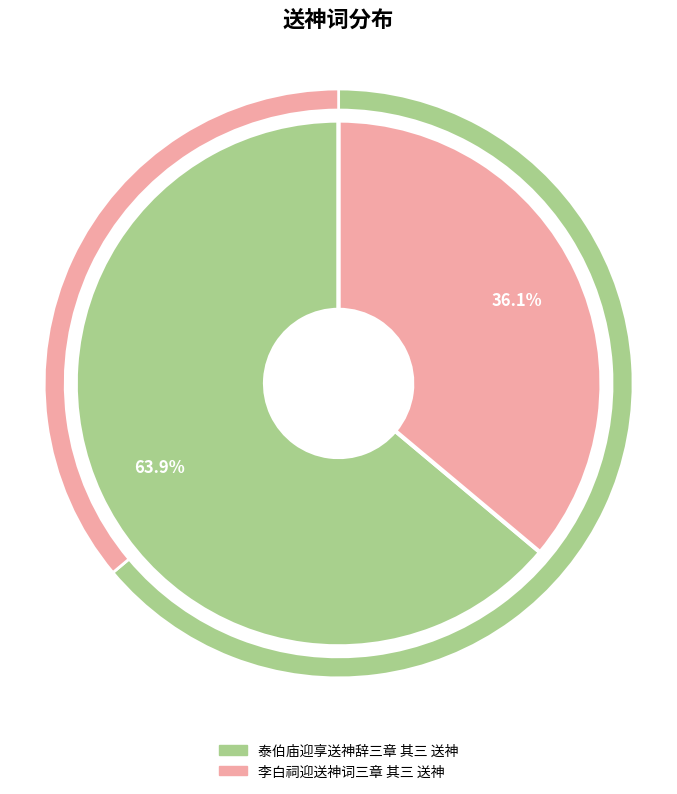

Approximately how many times larger is the value at 李白祠迎送神词三章 其三 送神 compared to 泰伯庙迎享送神辞三章 其三 送神?

0.6